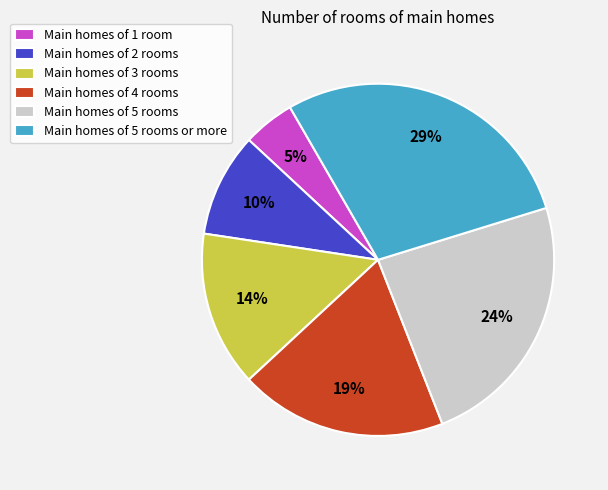

Is the sum of Main homes of 5 rooms or more and Main homes of 1 room greater than half?

No